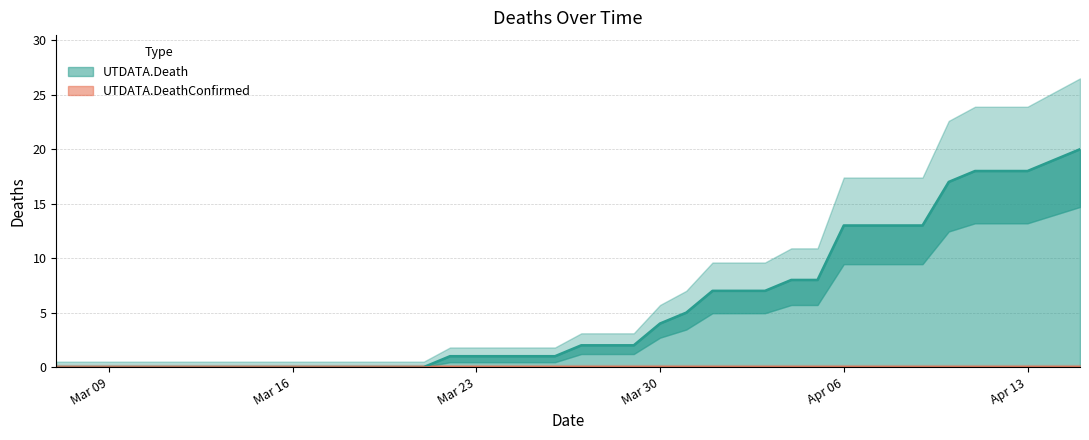

What is the label of the 15th point from the right?

2020-4-1